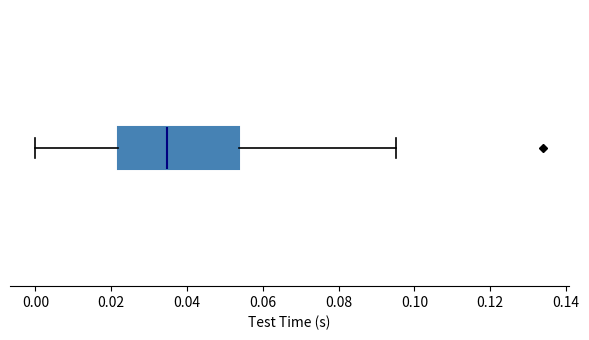

Read this box plot against the x-axis: the position of the median line, the range covered by the box, and the ends of both whiskers. The values are not printed on the chart, so give them approximately, as read against the axis.

median 0.034, box 0.022 to 0.054, whiskers 0.000 to 0.096